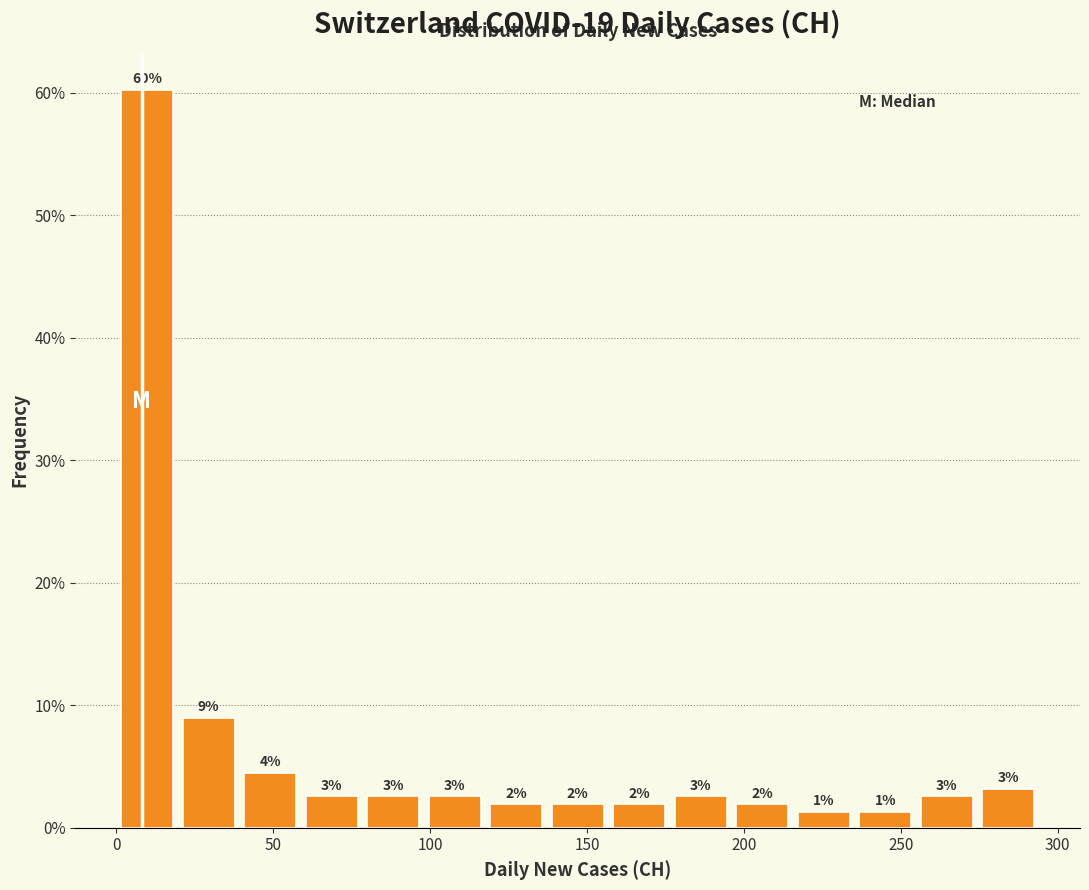

Around what value on the x-axis is the tallest bar? Give the approximate position of its centre, as read against the axis.

10